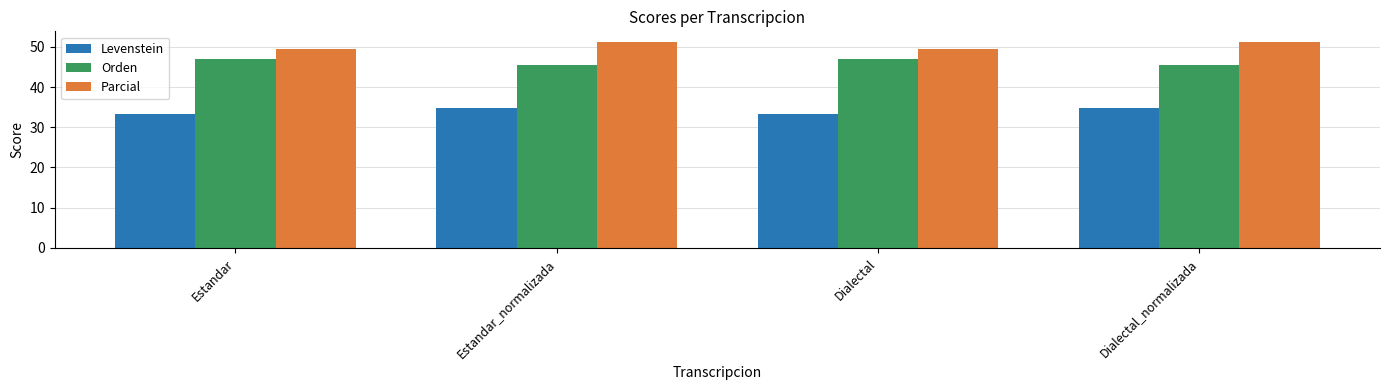

Reading left to right, transcribe all the data shown in this chart.

Levenstein: 33.3	34.7	33.3	34.7
Orden: 46.9	45.4	46.9	45.4
Parcial: 49.4	51.3	49.4	51.3